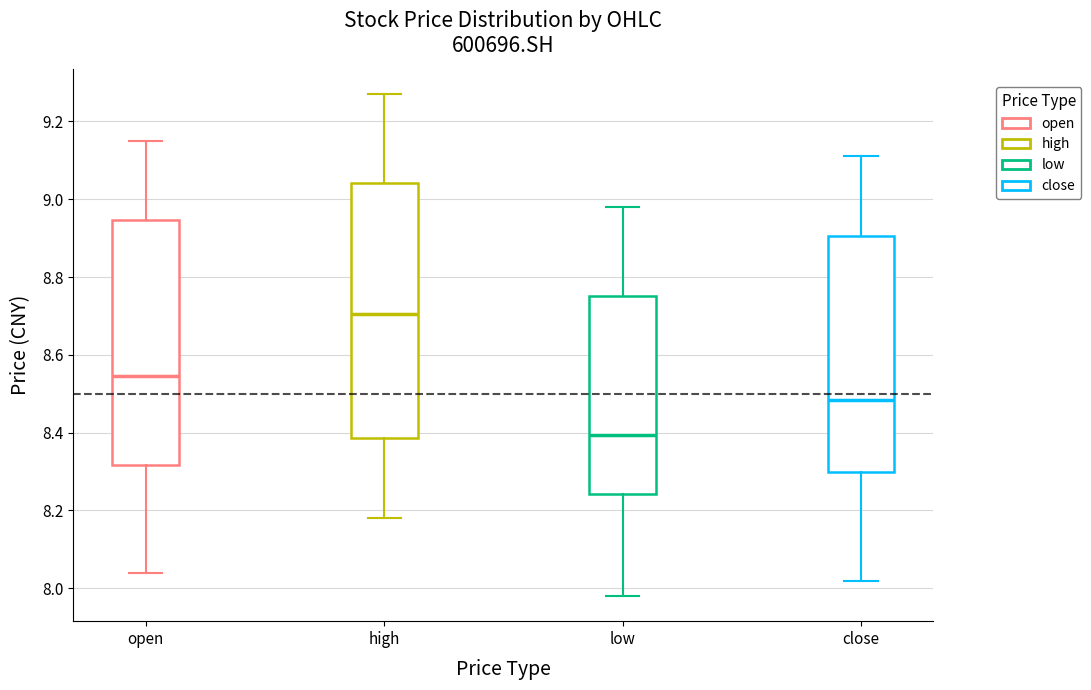

Reading left to right, transcribe this box plot: for each box, give where its median line is, the range the box spans, and where its two whiskers end, as read against the y-axis. The values are not printed on the chart, so give them approximately, as read against the axis.

open: median 8.54, box 8.32 to 8.94, whiskers 8.04 to 9.16
high: median 8.70, box 8.38 to 9.04, whiskers 8.18 to 9.28
low: median 8.40, box 8.24 to 8.76, whiskers 7.98 to 8.98
close: median 8.48, box 8.30 to 8.90, whiskers 8.02 to 9.12